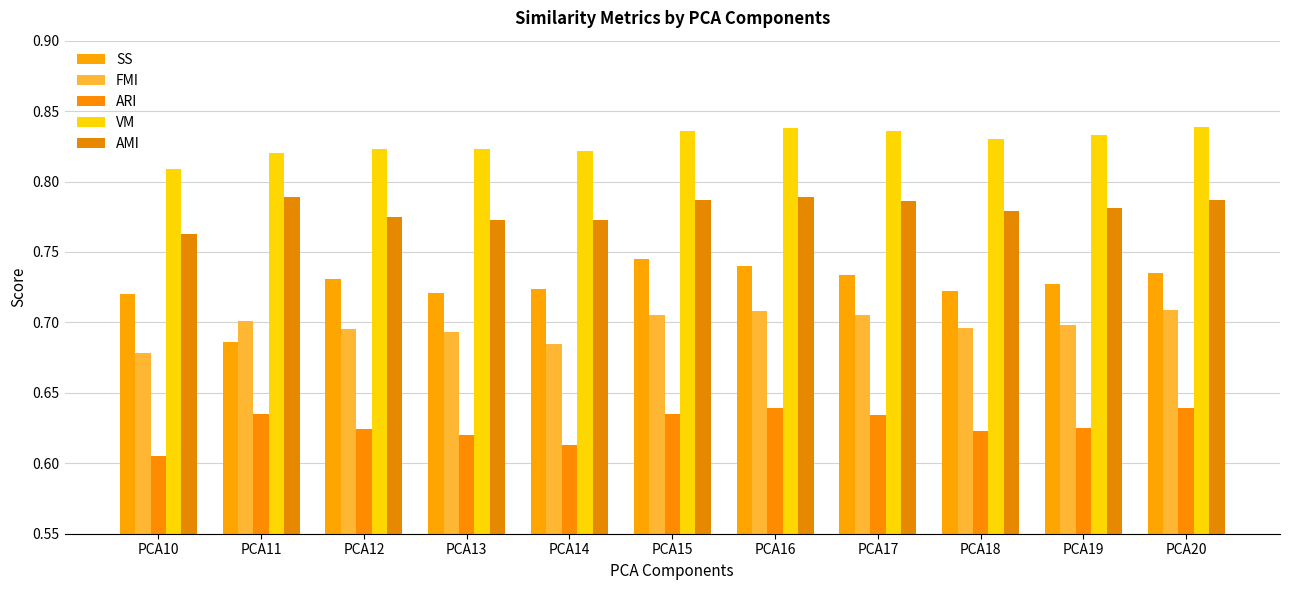

How many bars are there in each group?

5